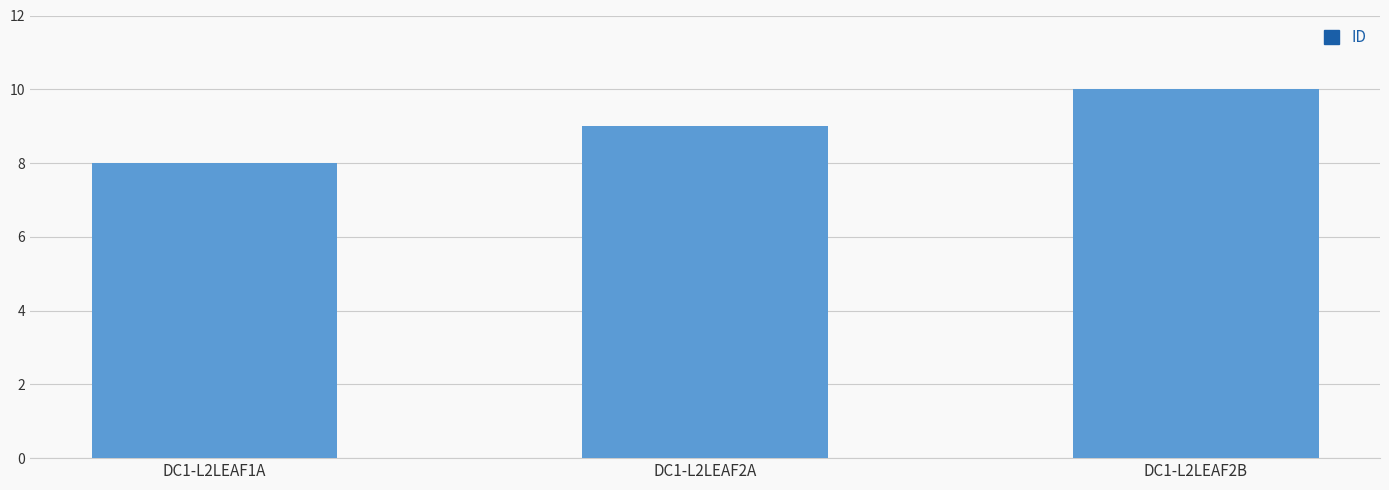

What is the change in value from DC1-L2LEAF2A to DC1-L2LEAF2B?

+1